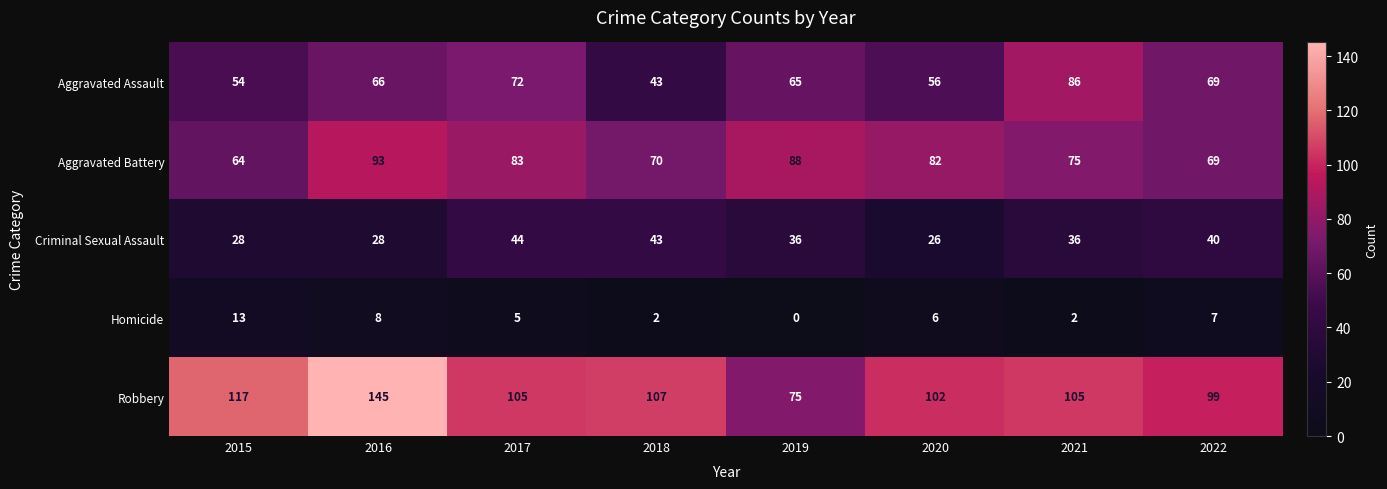

Between 2016 and 2020, which series saw the biggest shift?

Robbery